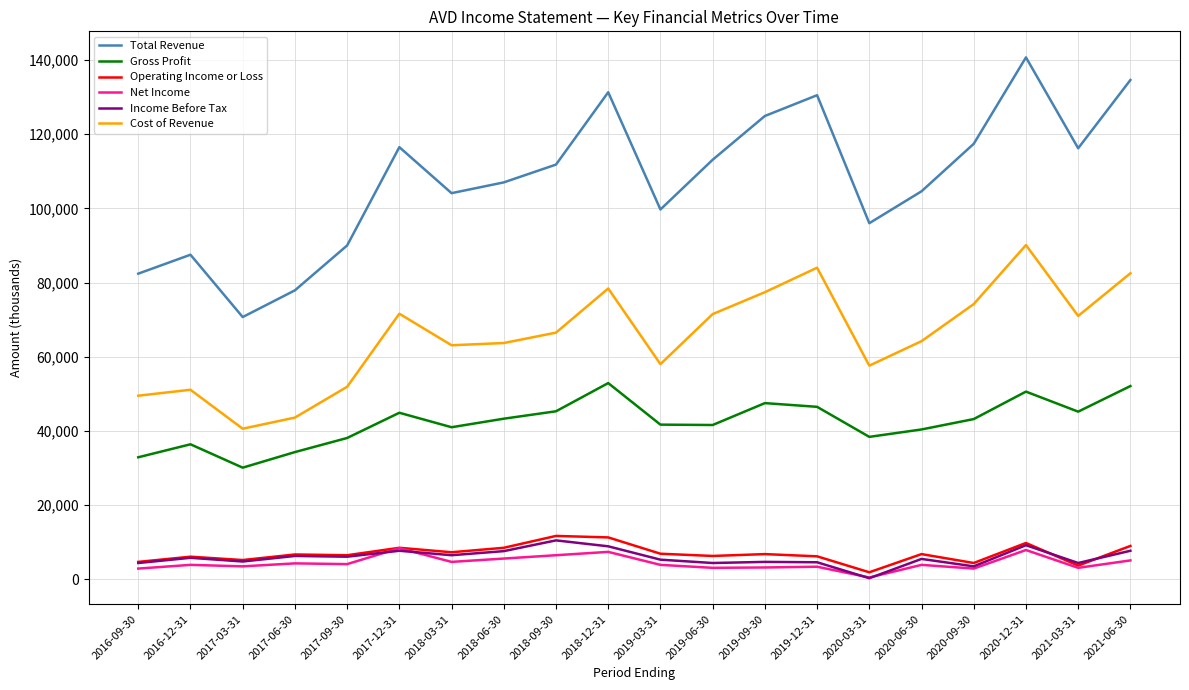

Is it true that Cost of Revenue equals 14411 at 2021-03-31?

False